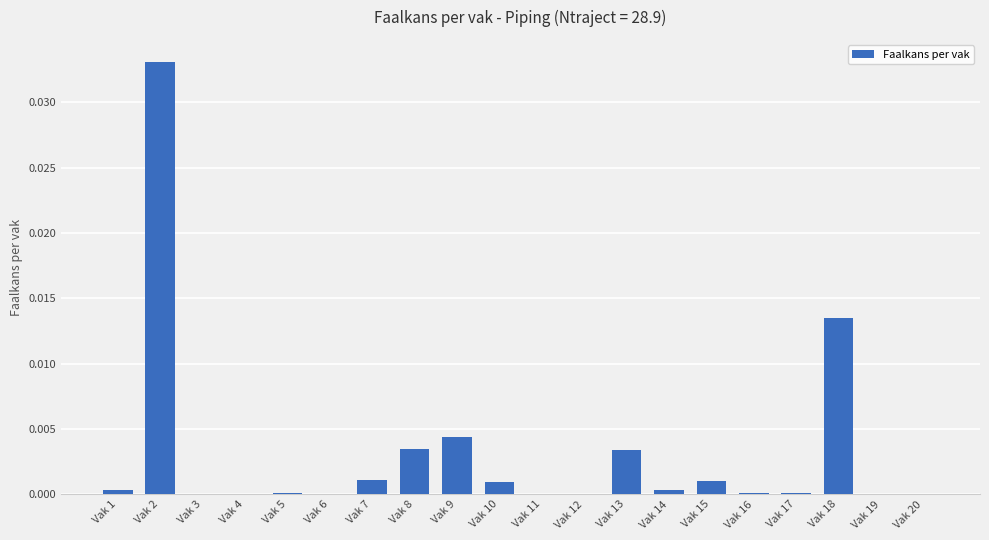

Is it true that the value at Vak 8 is 0.0?

True